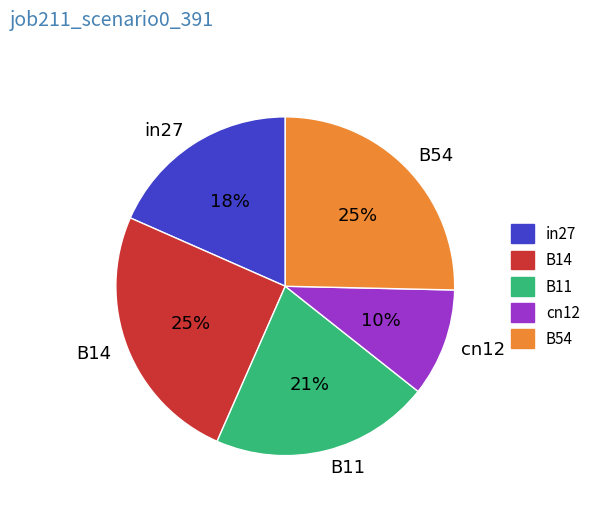

Is the sum of B54 and B11 greater than half?

No